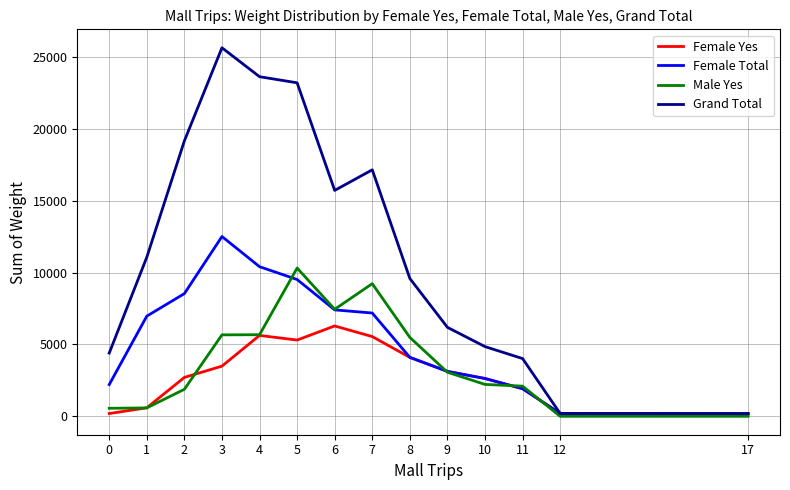

The value of Female Yes at 3 is 3488. True or false?

True